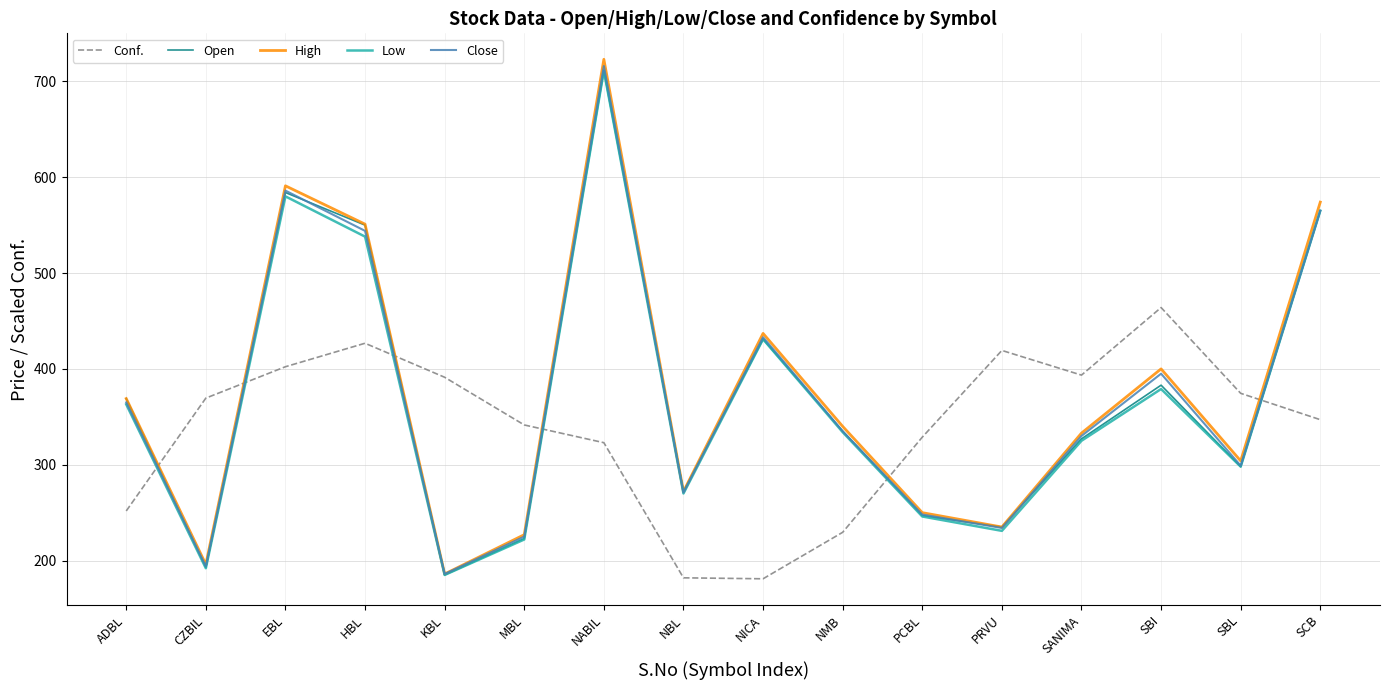

Where is the first local maximum for High?

EBL